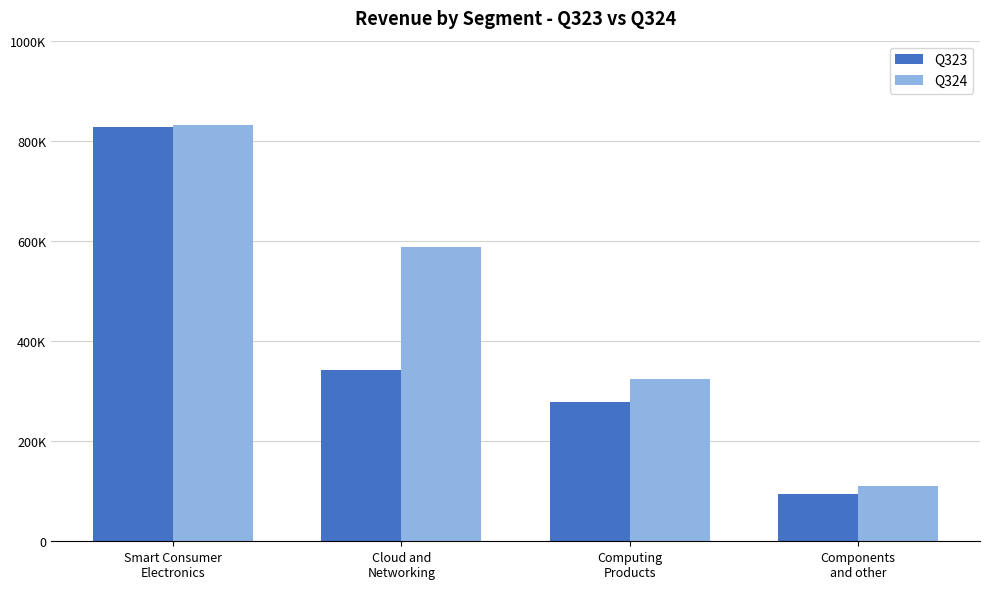

Between Cloud and
Networking and Computing
Products, which series saw the biggest shift?

Q324